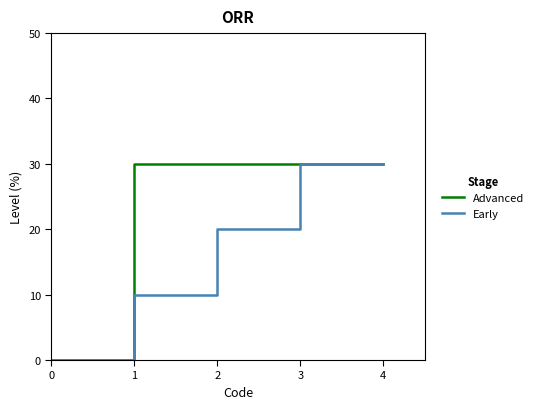

Which series changed the most between 1 and 3?

Early